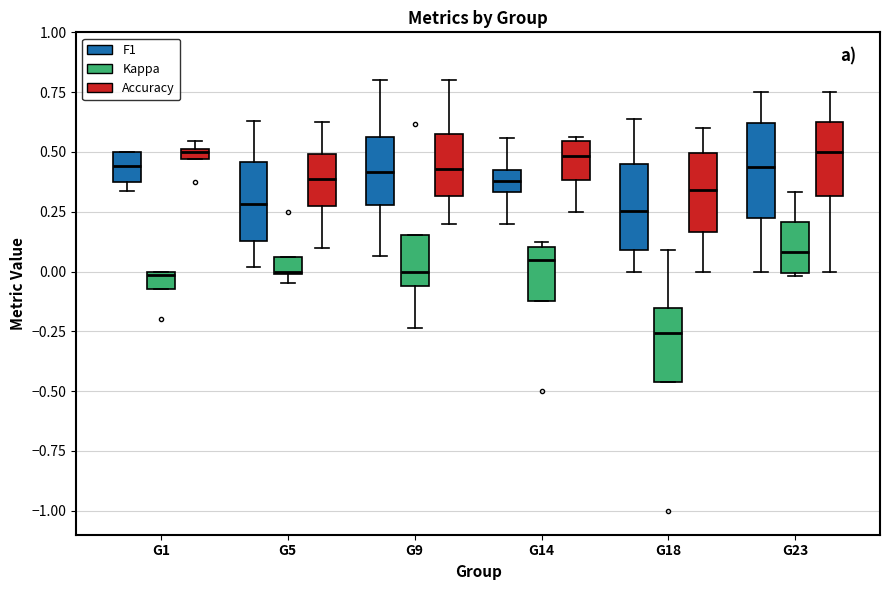

Where does the lower whisker of the box for G9 (F1) end on the y-axis? The values are not printed on the chart, so give them approximately, as read against the axis.

0.05